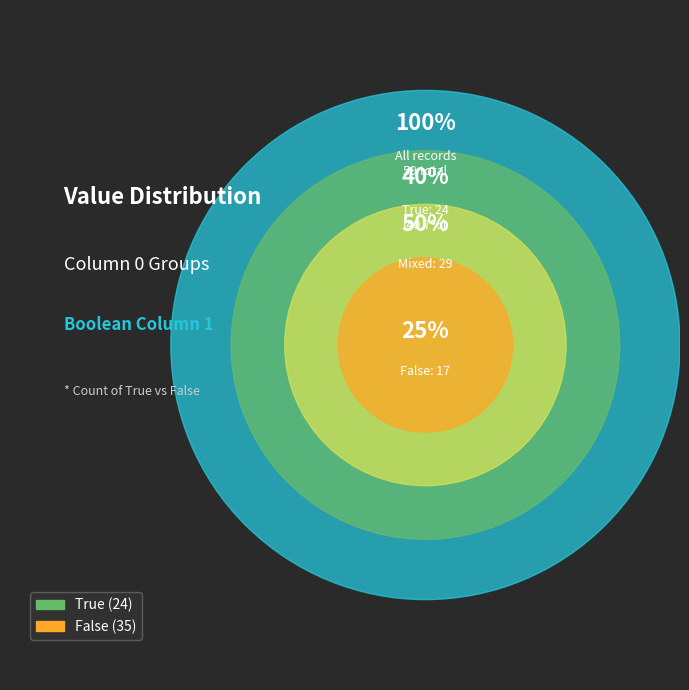

Does any single category account for the majority?

Yes